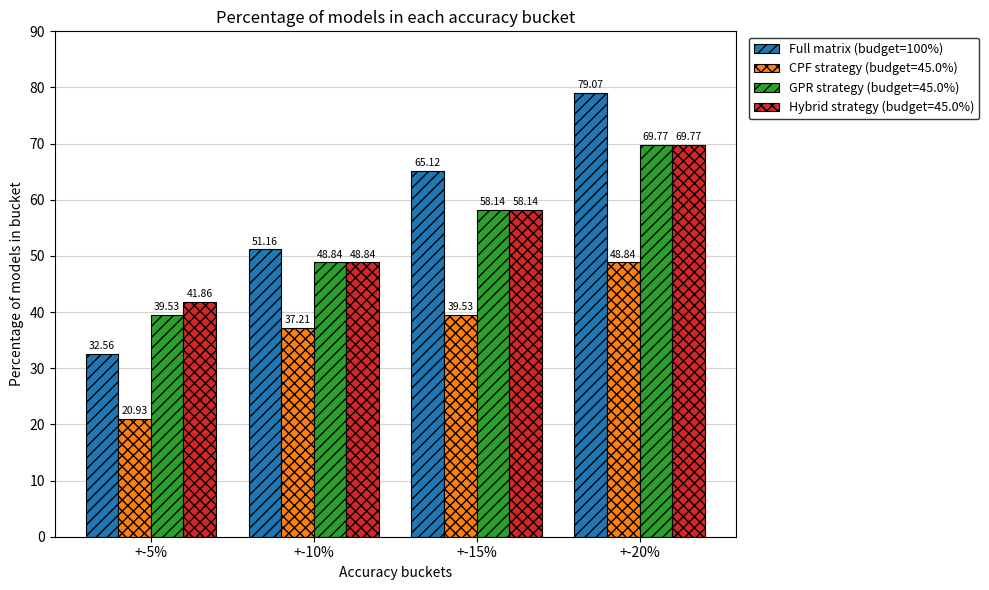

What is the greatest value displayed?

79.1